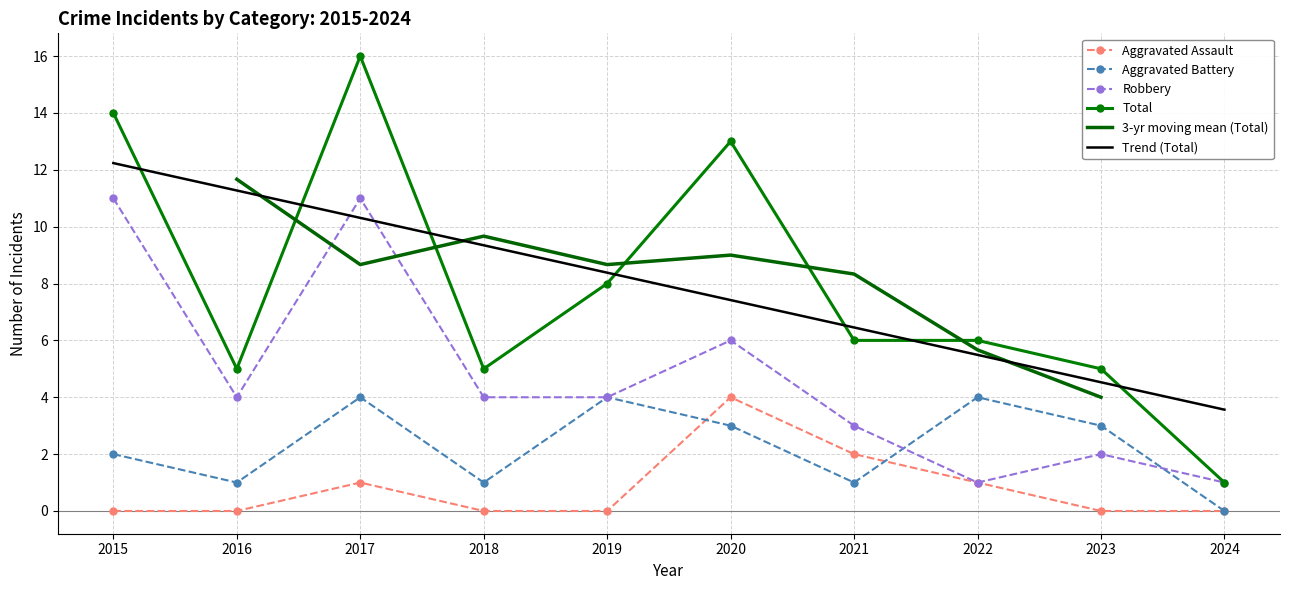

Rank the categories by Aggravated Assault value from highest to lowest.

2020, 2021, 2017, 2022, 2015, 2016, 2018, 2019, 2023, 2024